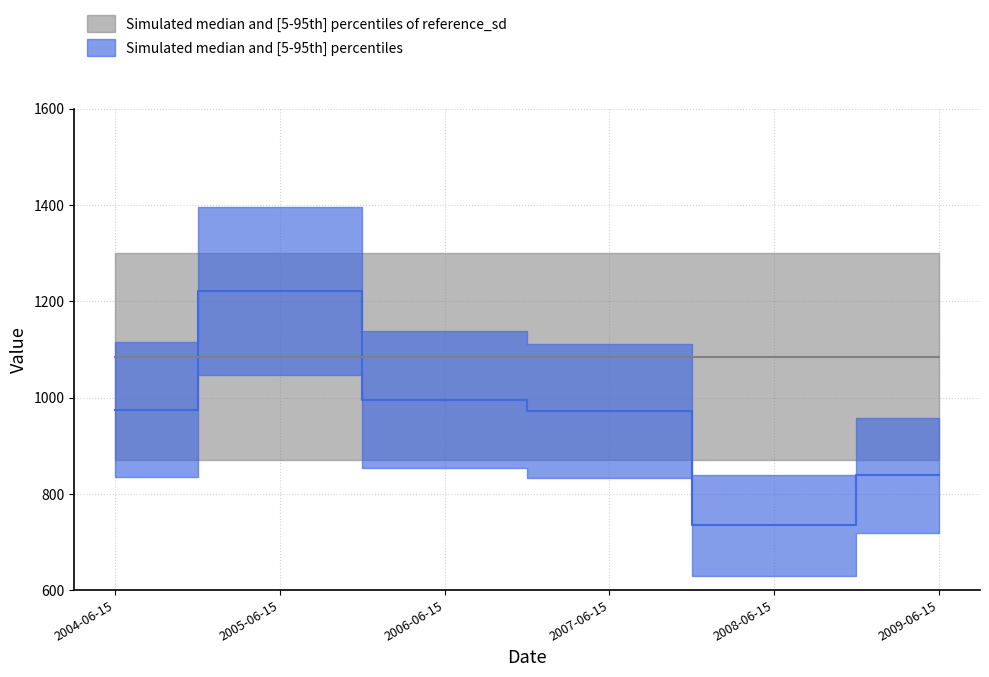

Reading right to left, list all the values displayed in this chart.

838.5	734.3	971.4	995.4	1221.5	975.0